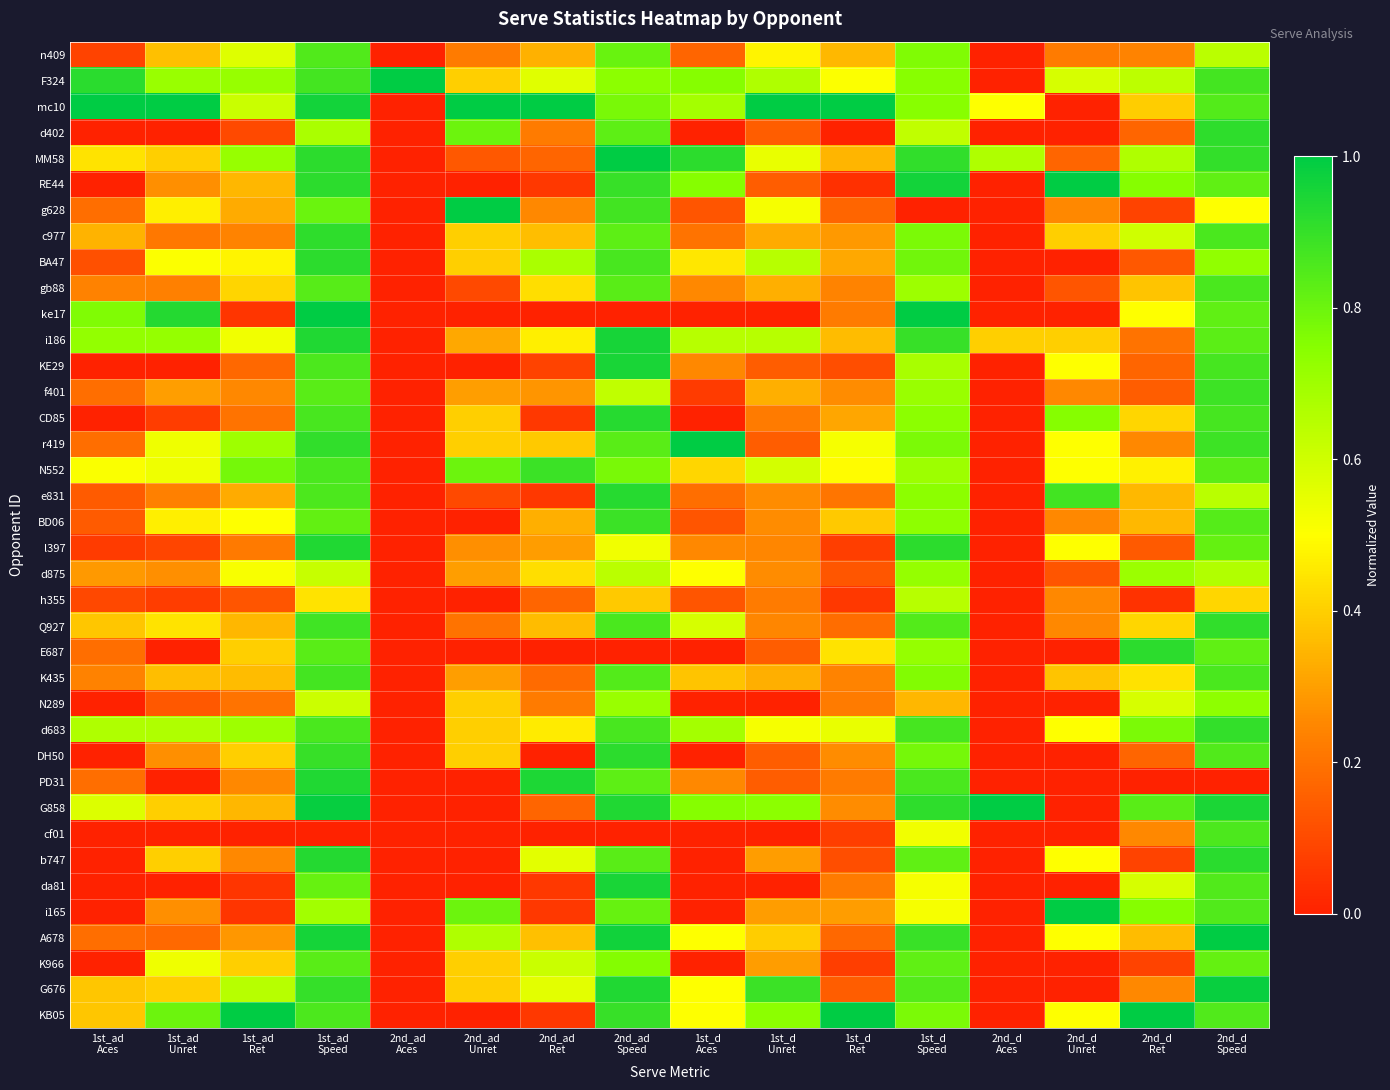

Count the number of data series in this chart.

38